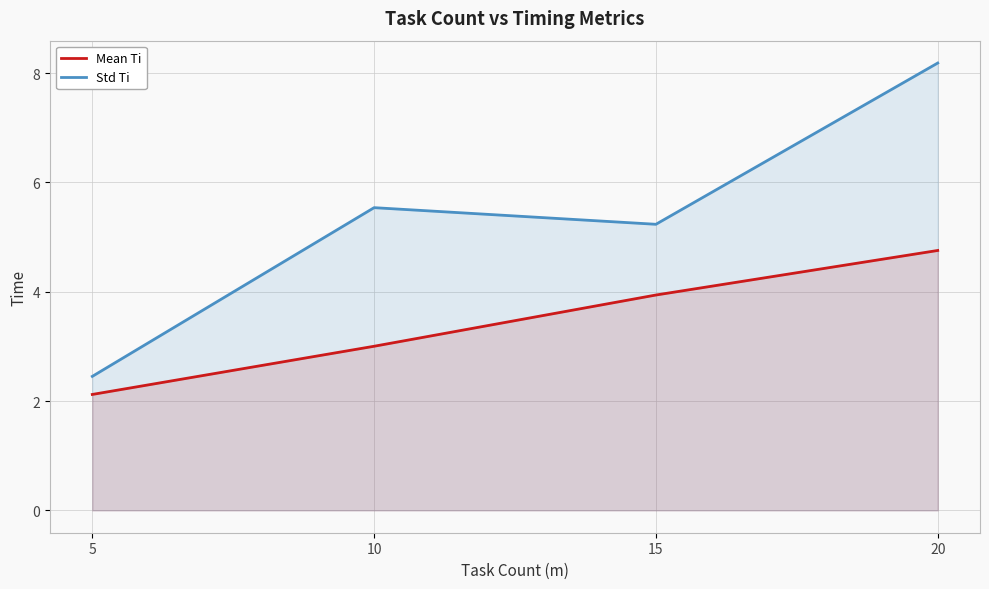

True or false: Std Ti and Mean Ti cross at least once.

False